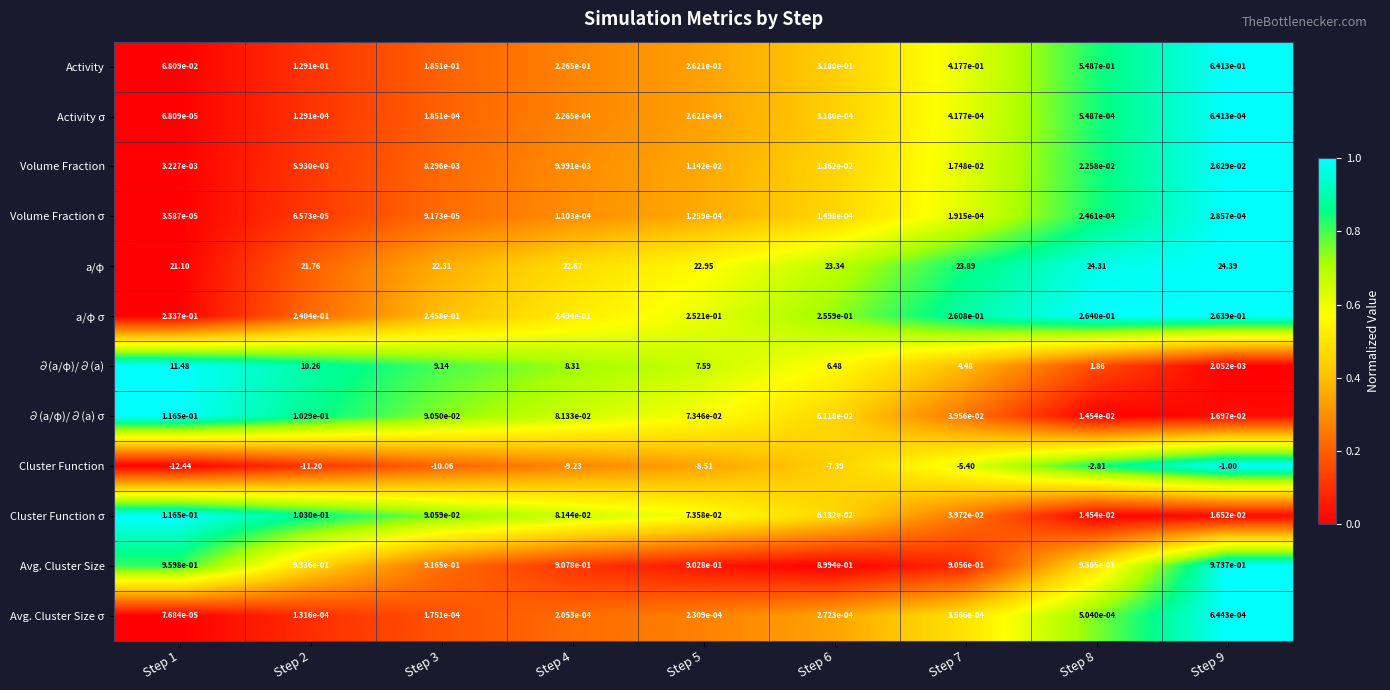

Which series has the widest spread of values?

∂(a/φ)/∂(a)